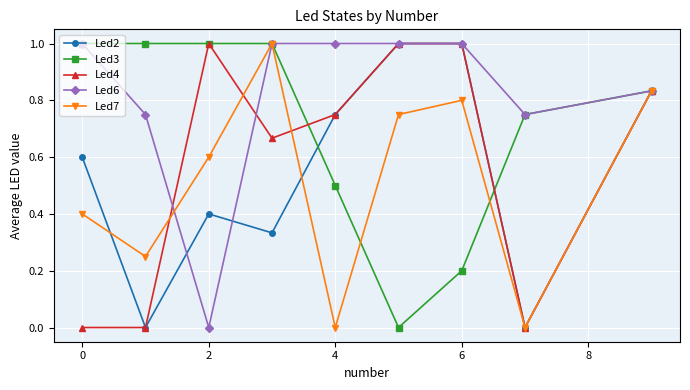

Which series has the largest total across all categories?

Led6